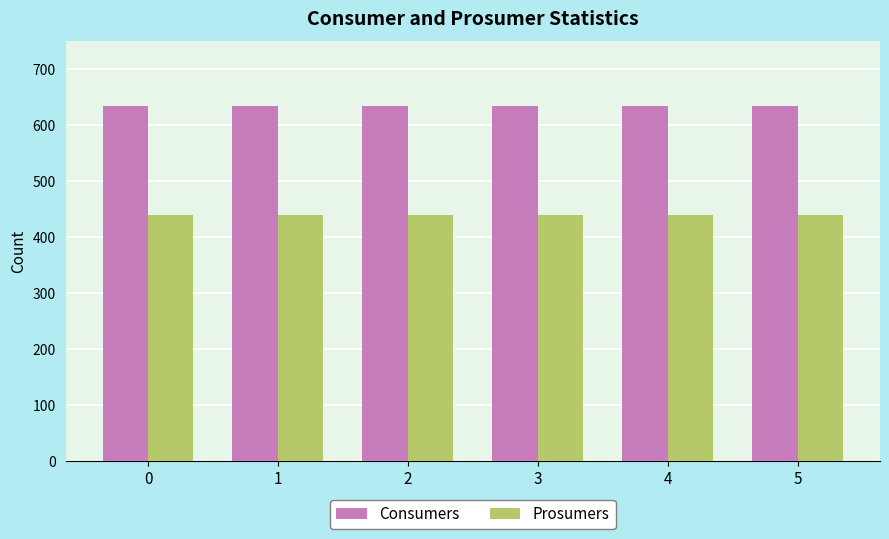

How many bars are there in total?

12